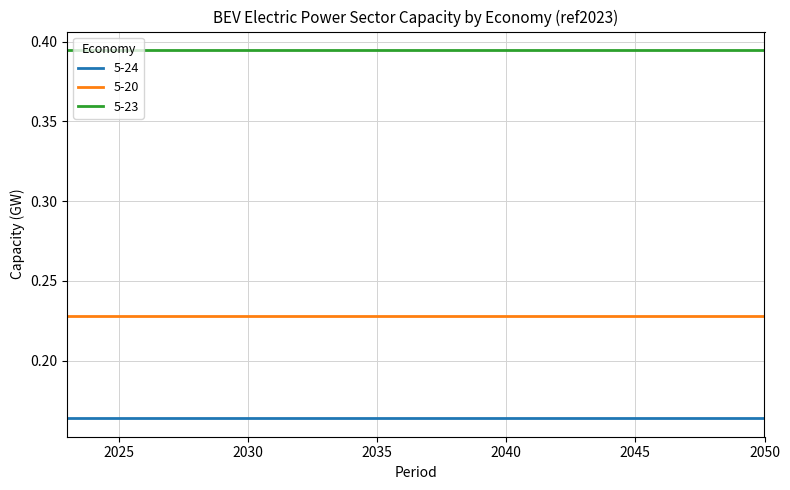

Rank the series by their maximum value, from highest to lowest.

5-23, 5-20, 5-24